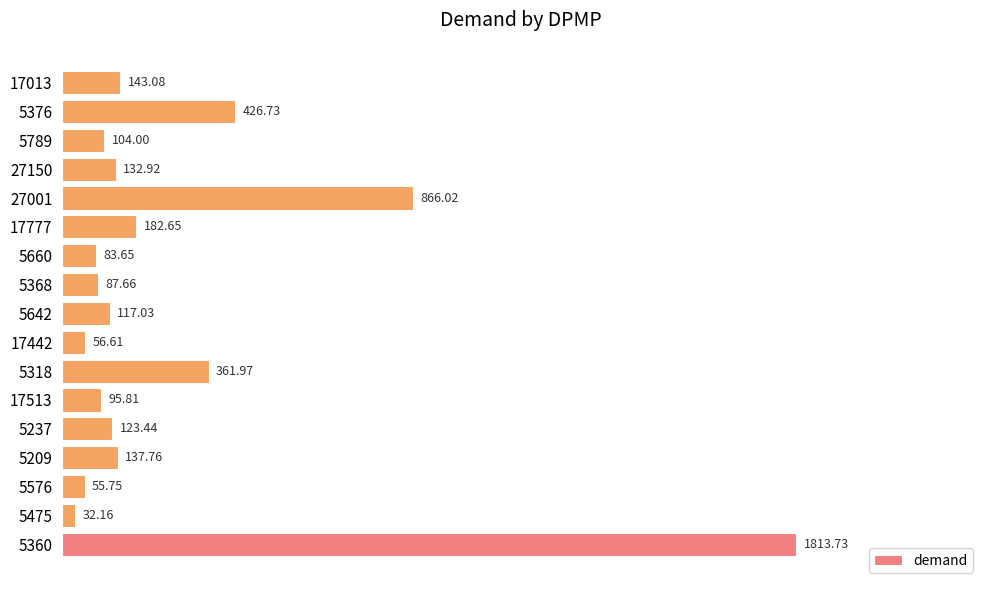

Rank the categories by value from highest to lowest.

5360, 27001, 5376, 5318, 17777, 17013, 5209, 27150, 5237, 5642, 5789, 17513, 5368, 5660, 17442, 5576, 5475